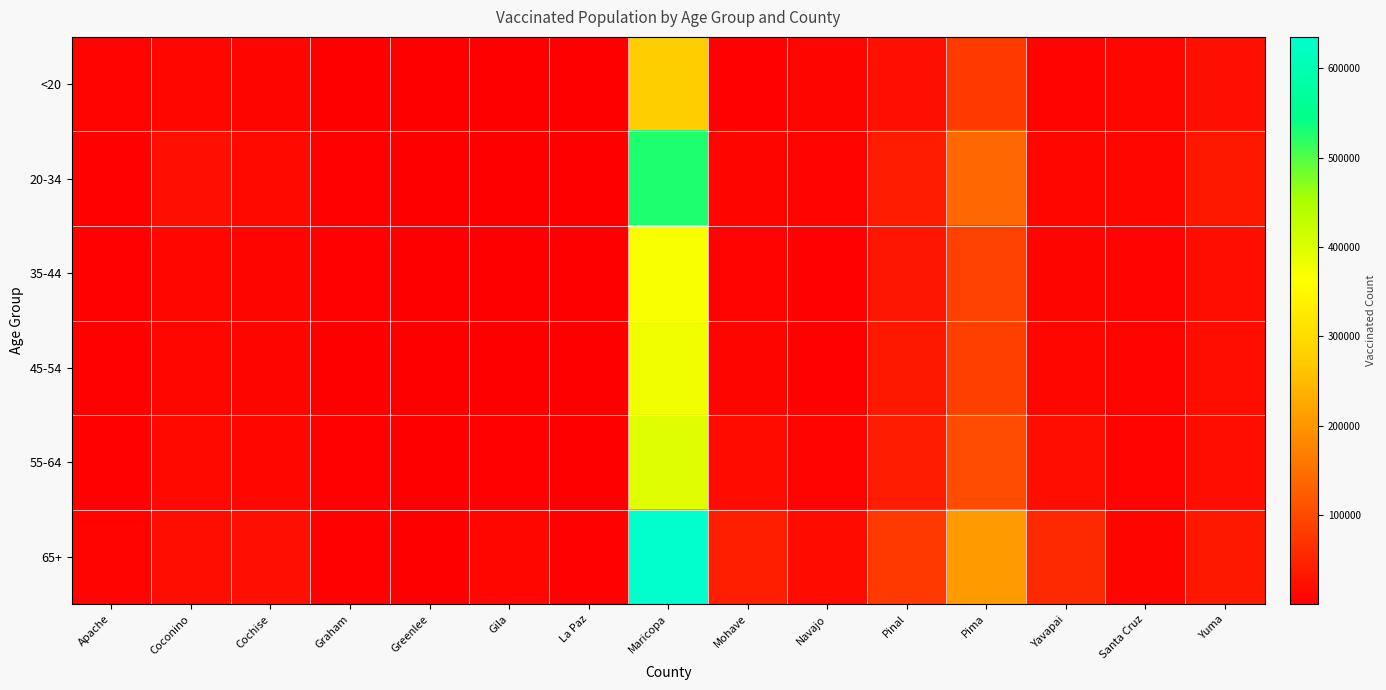

At which category does the chart reach its minimum across all series?

Greenlee